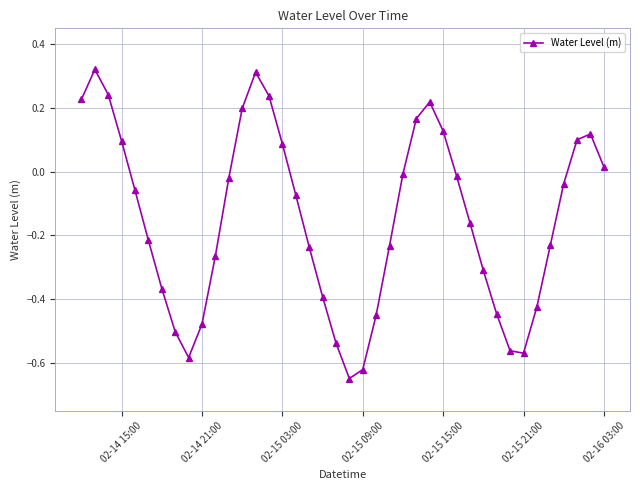

How many points are lower than both their immediate neighbors (excluding endpoints)?

3